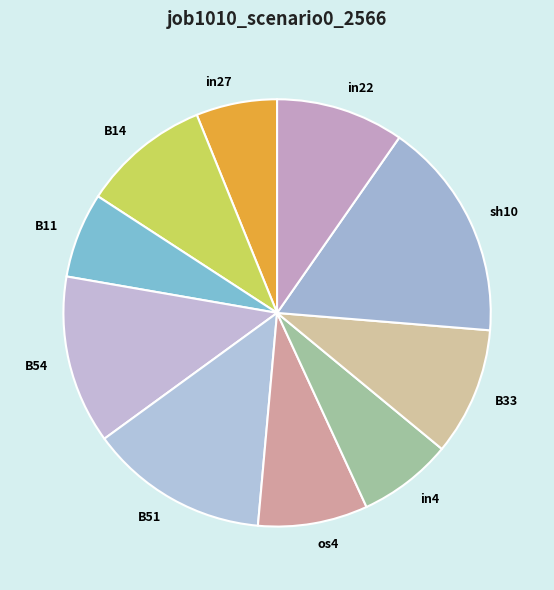

Does B11 account for over 50% of the chart?

No